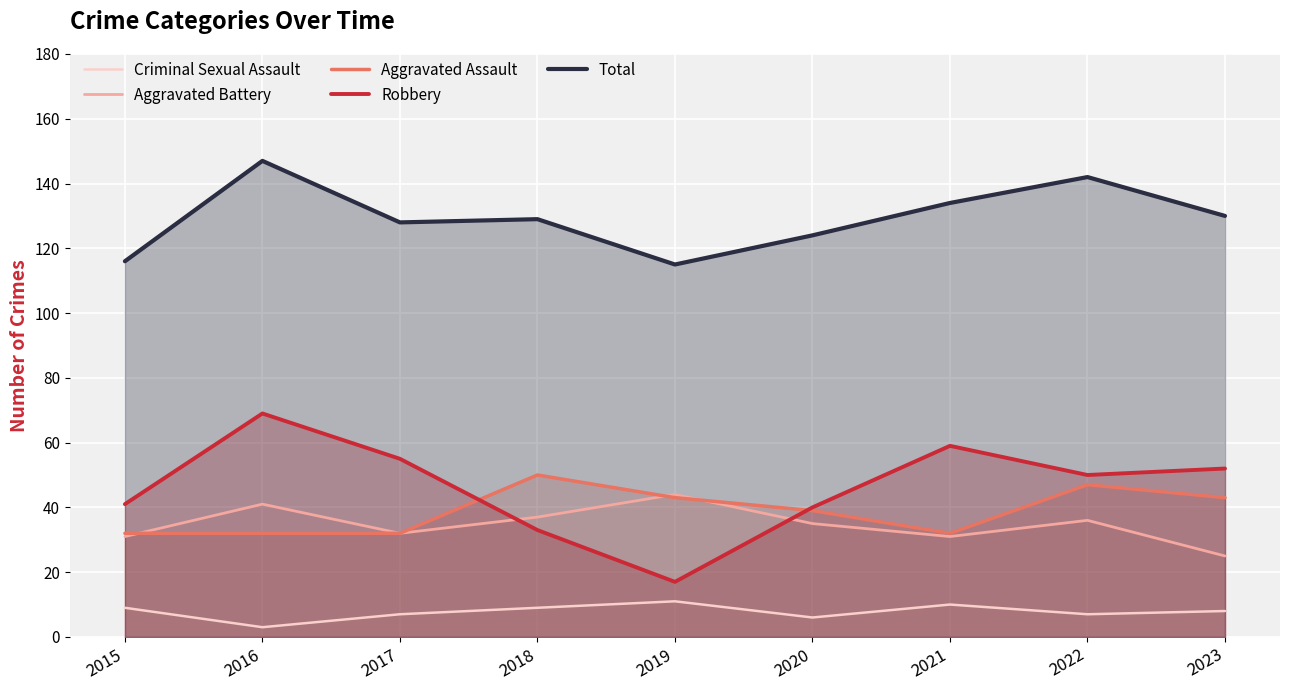

How many data points in Aggravated Battery are less than 35?

4